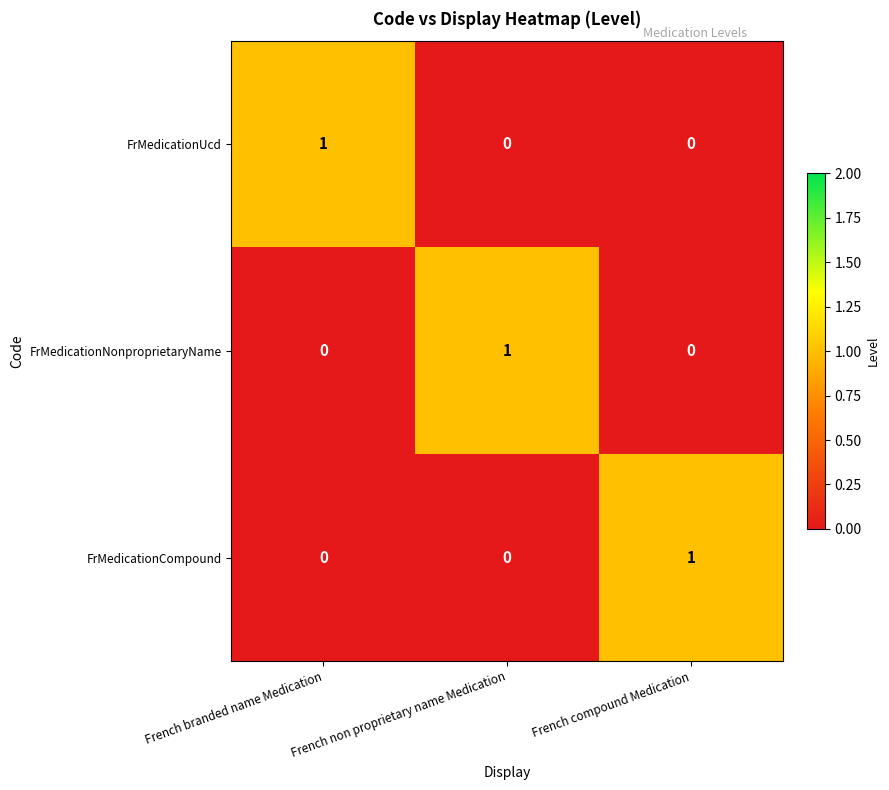

At how many categories does at least one series exceed 0?

3